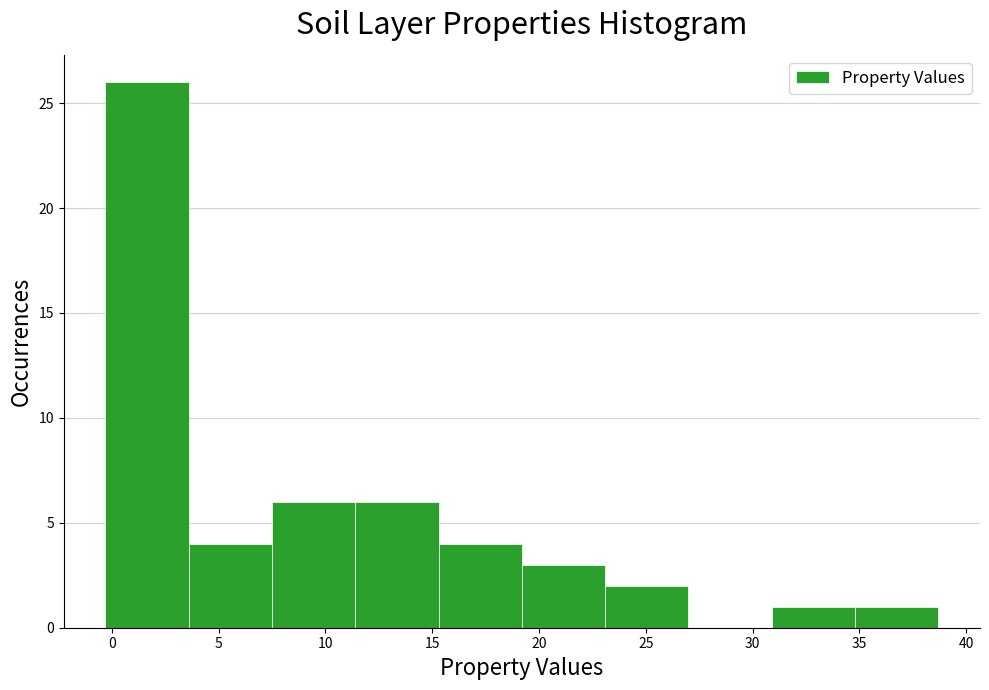

What is the height of the bar covering 3.6 to 7.5 on the x-axis? Neither the bar edges nor the heights are printed on the chart, so give them approximately, as read against the axes.

4